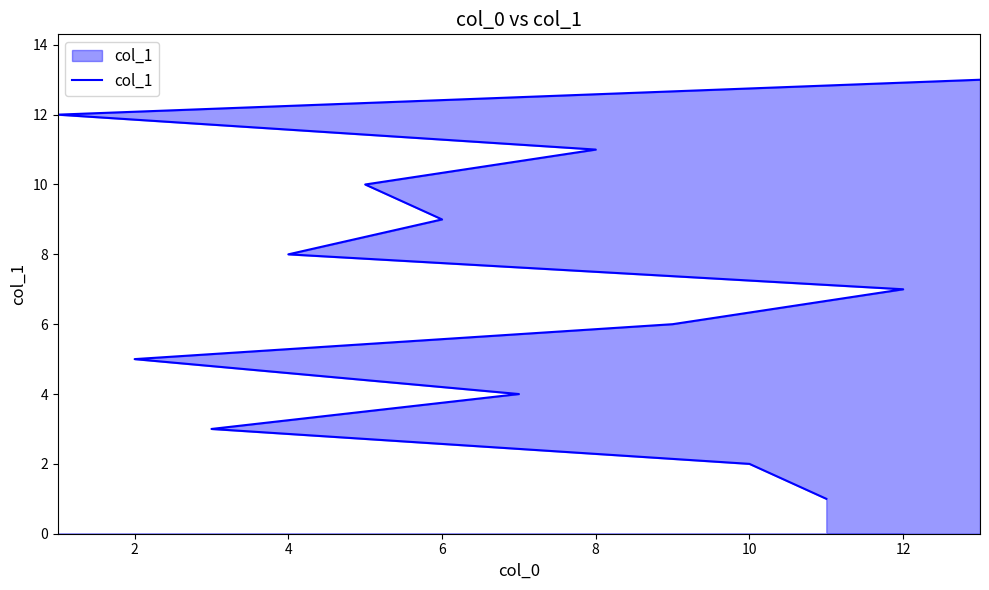

Approximately how many times larger is the value at 10 compared to 14?

0.8